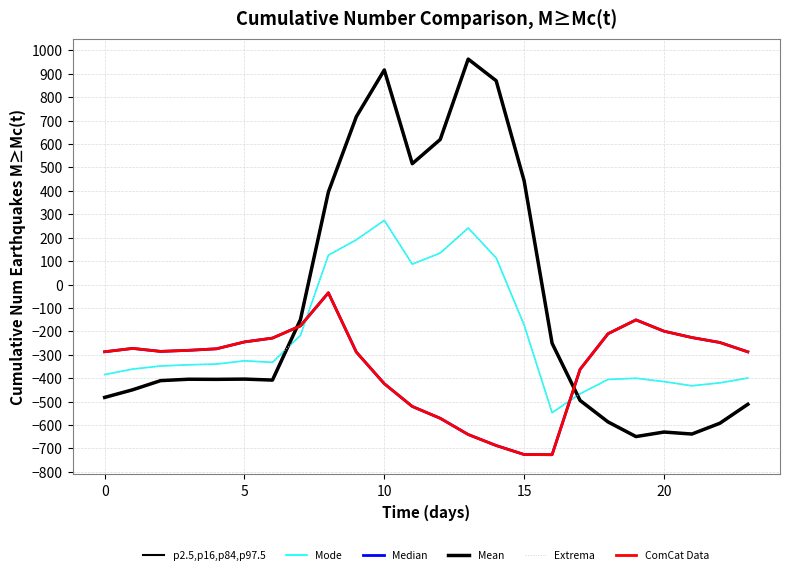

Is this an area chart (filled region under the line)?

No